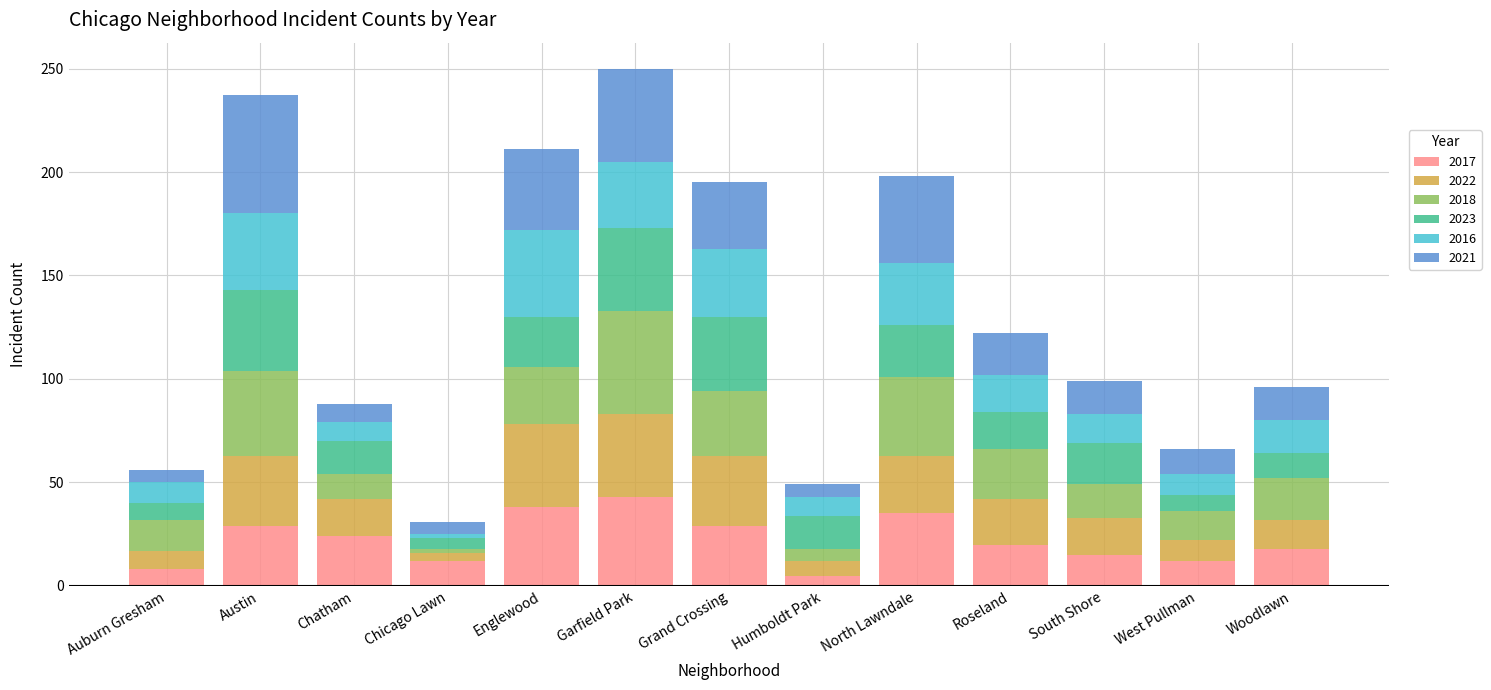

Read the 2017 value at North Lawndale.

35